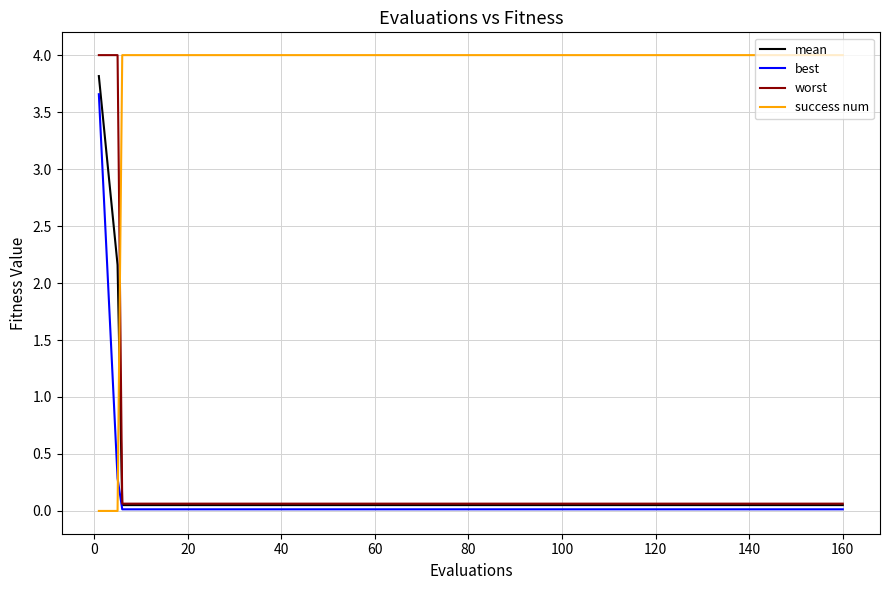

What is the difference between the maximum and second lowest values in the mean series?

3.8